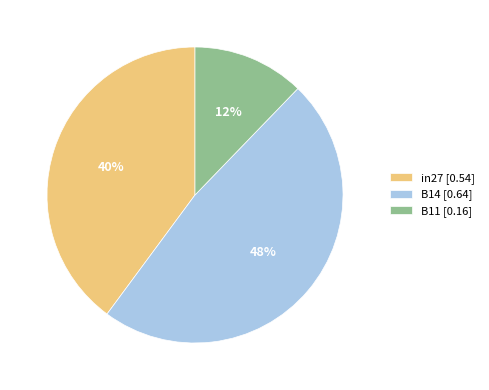

Which slice is the largest?

B14